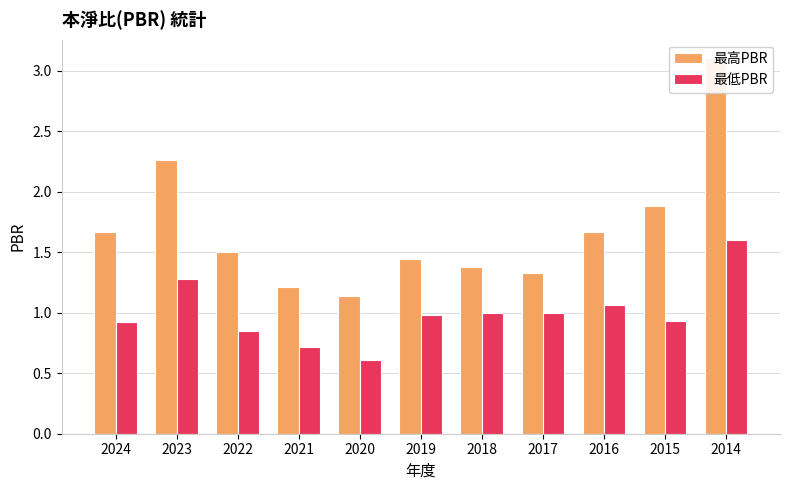

Rank the series by their maximum value, from highest to lowest.

最高PBR, 最低PBR